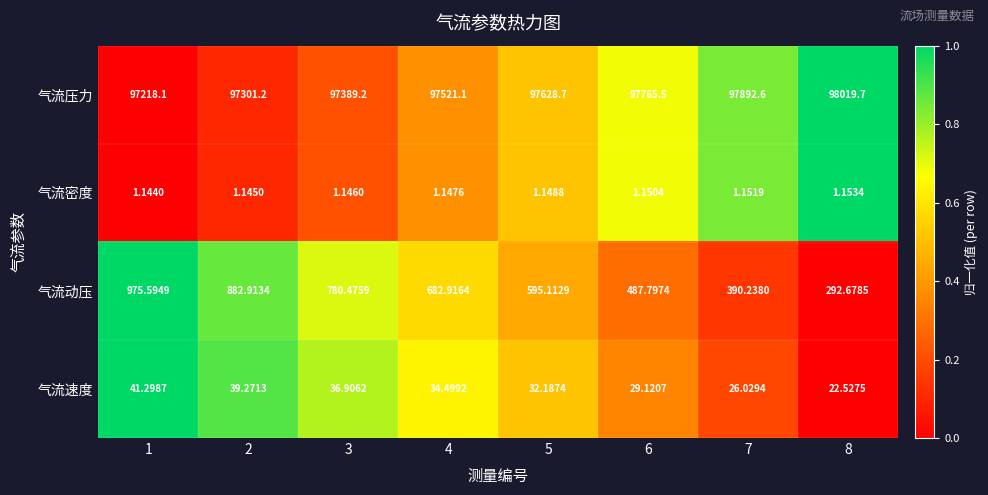

Is the value of 气流动压 at 5 greater than the value of 气流速度 at 4?

Yes